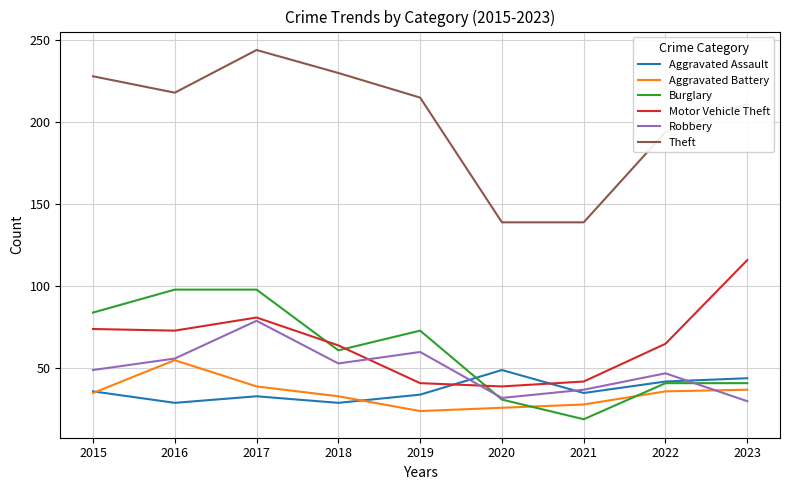

What are all the series names shown in the legend?

Aggravated Assault, Aggravated Battery, Burglary, Motor Vehicle Theft, Robbery, Theft